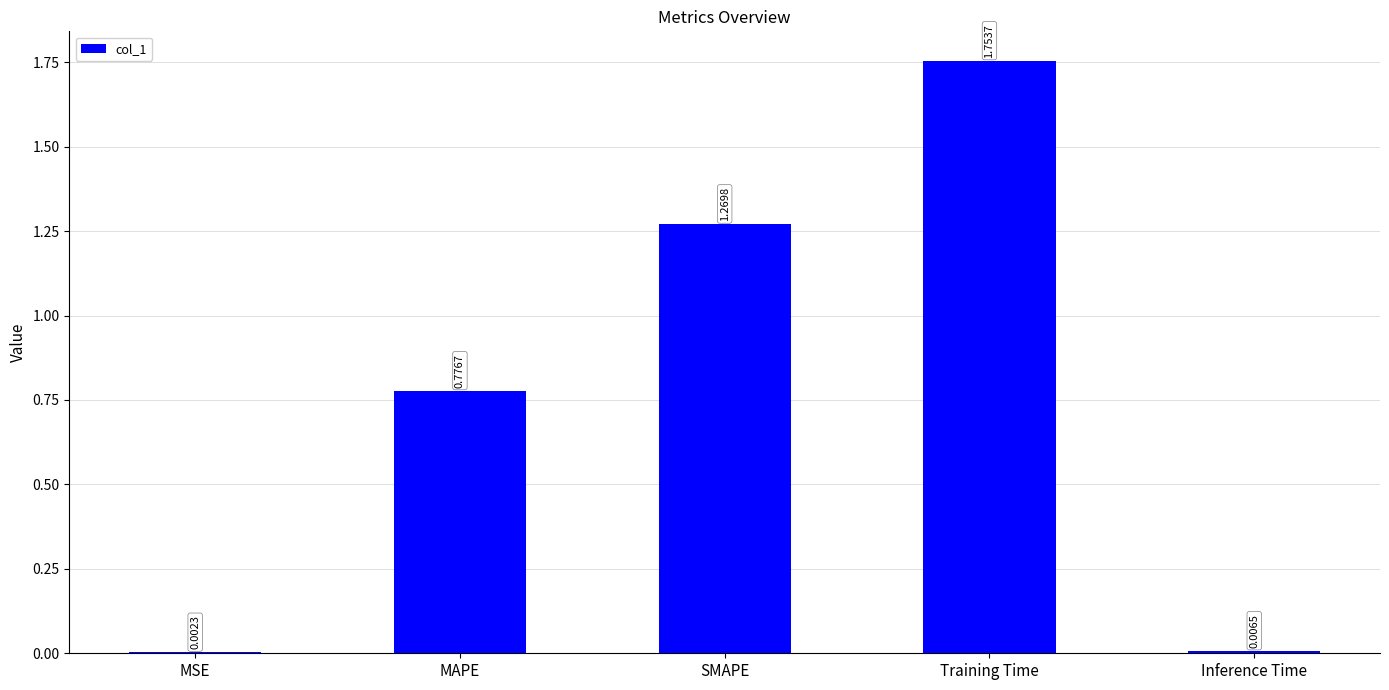

What is the sum of all values?

3.8